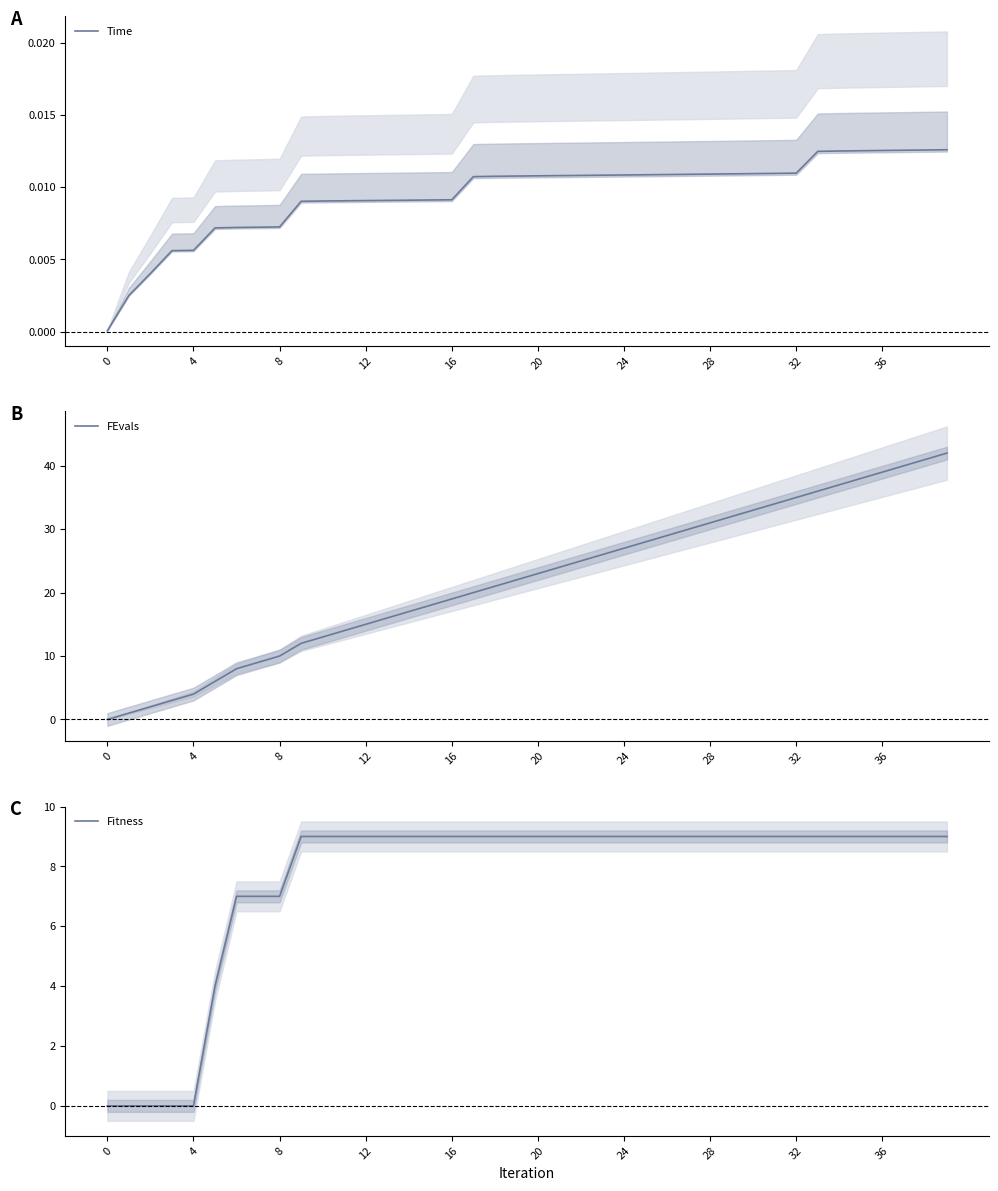

Which has a higher value, 12 or 37?

37